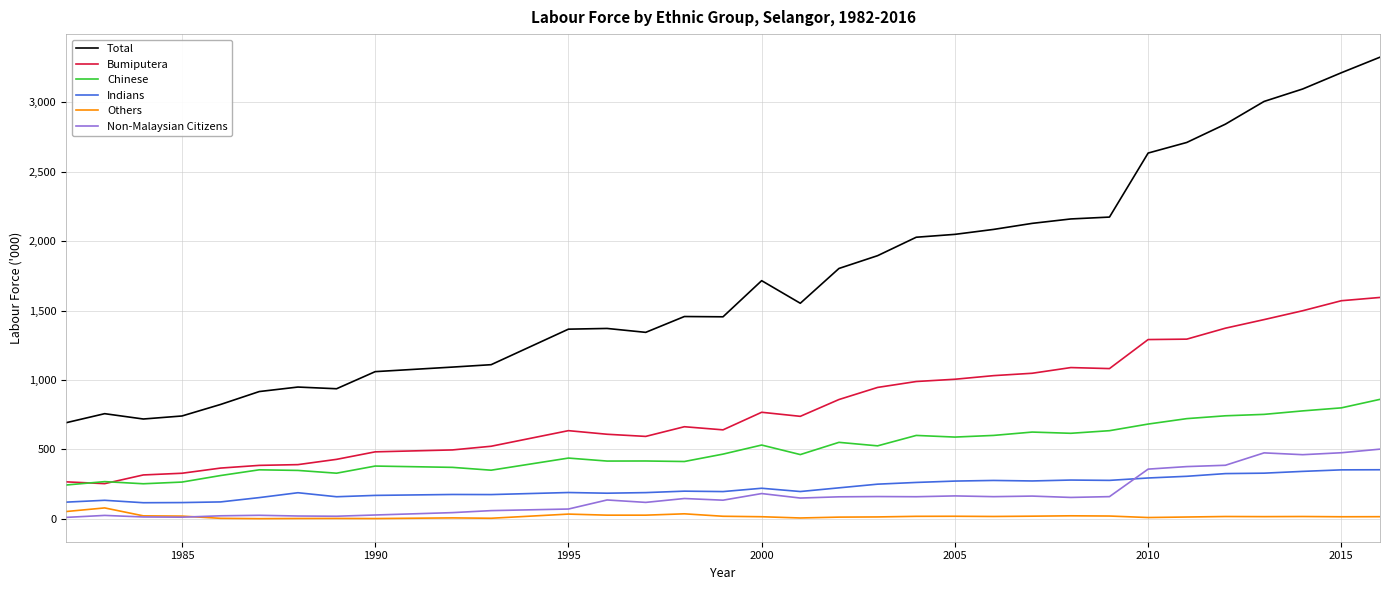

Which series has the widest spread of values?

Total